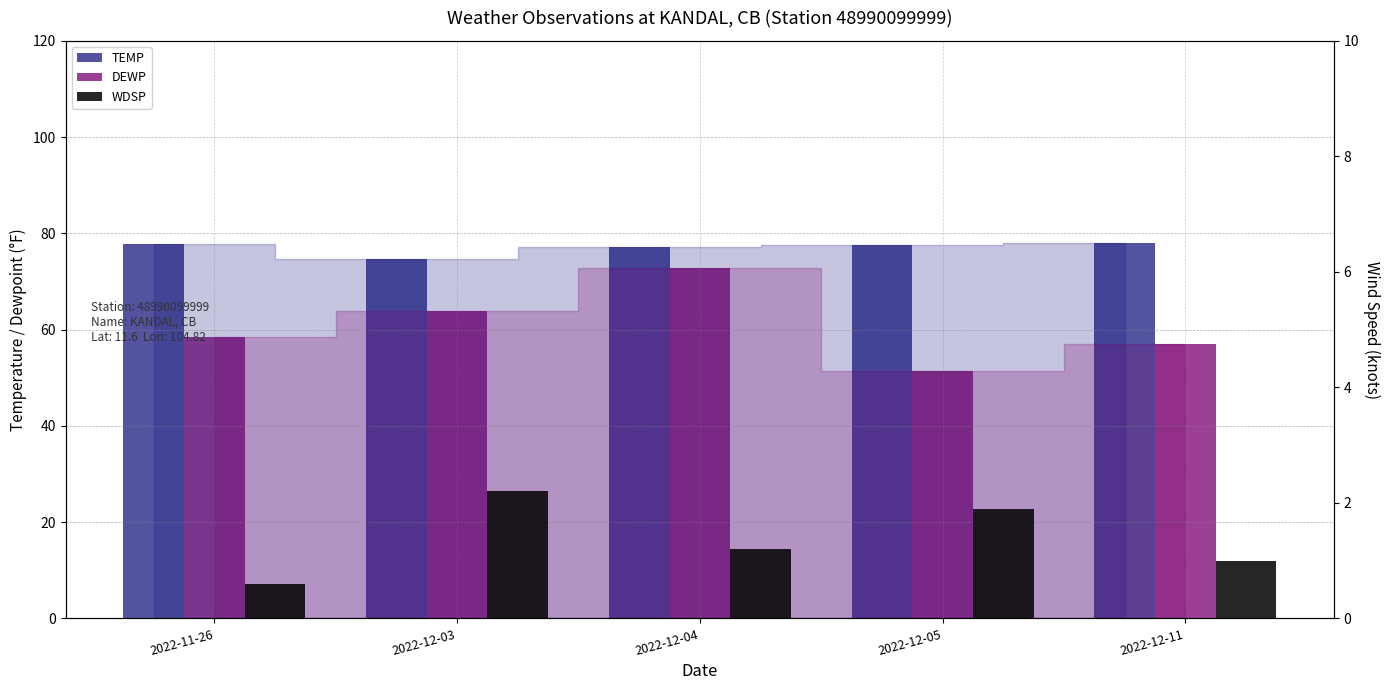

What is the difference between the maximum and minimum values in the DEWP series?

21.5